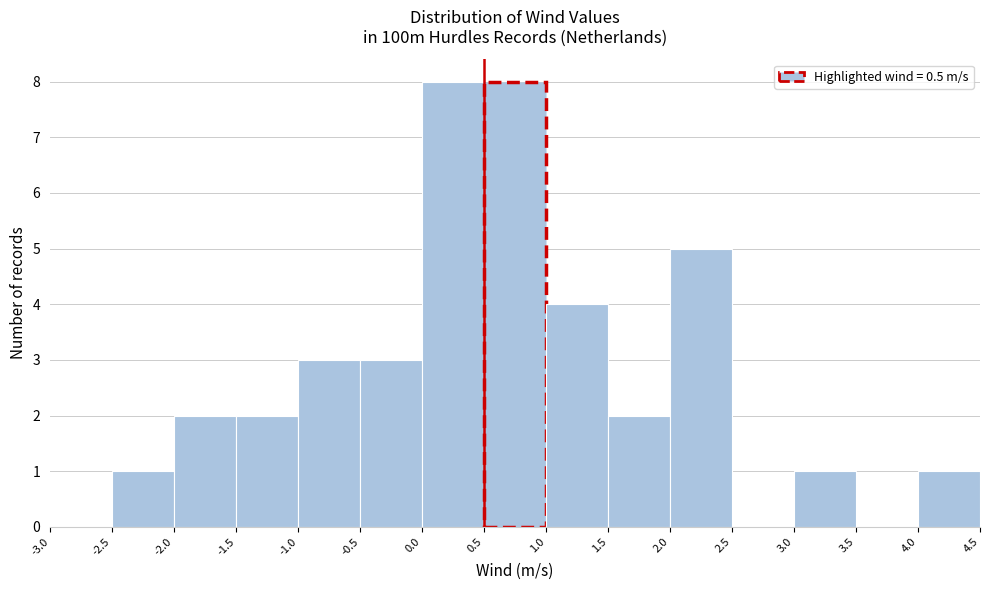

Reading left to right, list every bar in this chart as the range it spans on the x-axis followed by its height. The values are not printed on the chart, so give them approximately, as read against the axis.

-3.0 to -2.5: 0
-2.5 to -2.0: 1
-2.0 to -1.5: 2
-1.5 to -1.0: 2
-1.0 to -0.5: 3
-0.5 to 0.0: 3
0.0 to 0.5: 8
0.5 to 1.0: 8
1.0 to 1.5: 4
1.5 to 2.0: 2
2.0 to 2.5: 5
2.5 to 3.0: 0
3.0 to 3.5: 1
3.5 to 4.0: 0
4.0 to 4.5: 1